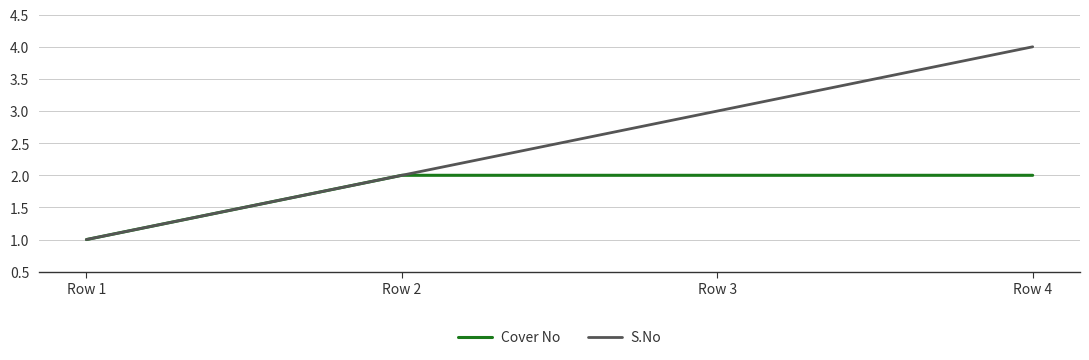

True or false: S.No has more than 1 interior local peaks.

False